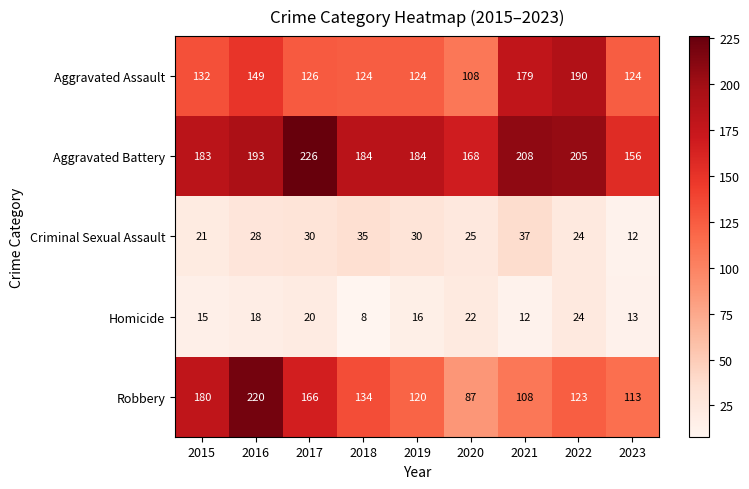

What is the total value across all series at 2022?

566